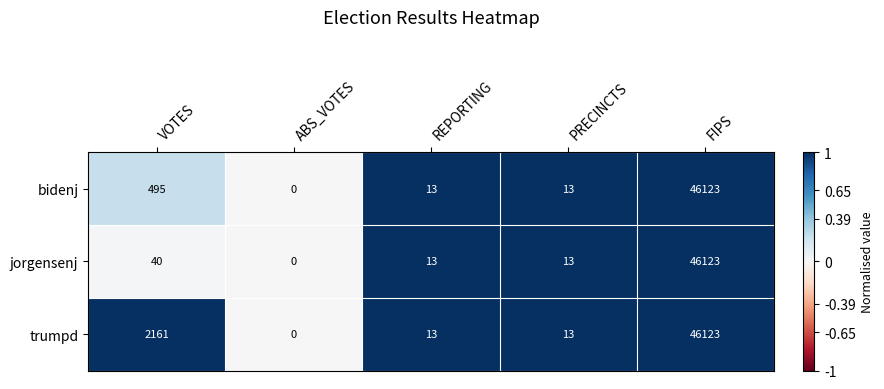

Between VOTES and FIPS, which series saw the biggest shift?

jorgensenj